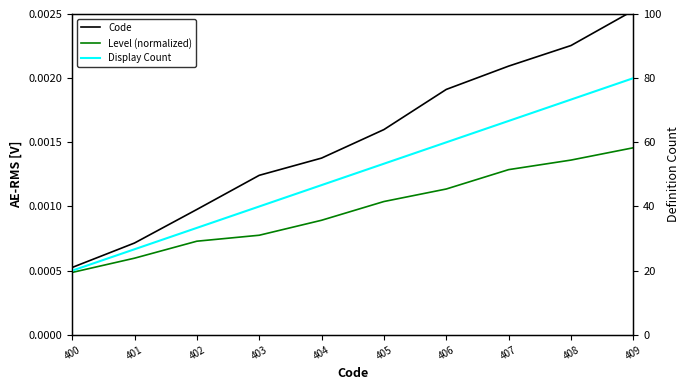

What is the approximate value of Display Count at 402?

33.3